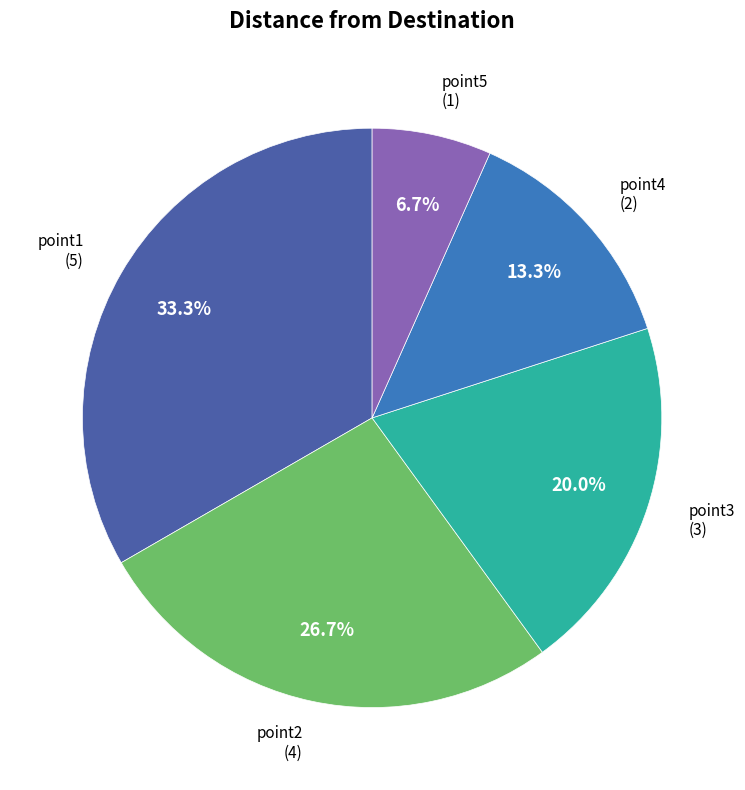

Approximately how many times larger is the value at point1 compared to point4?

2.5